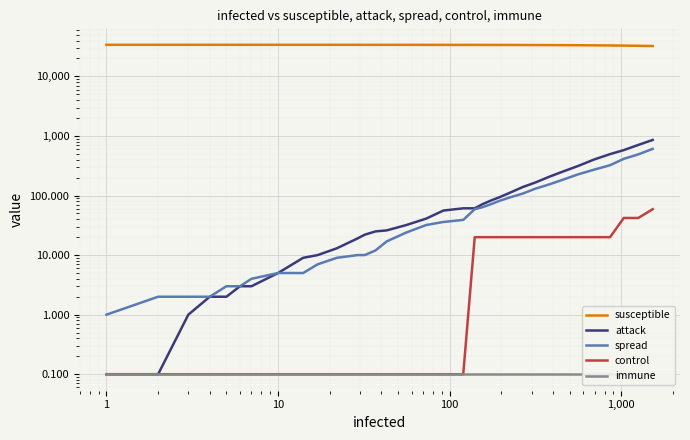

Is it true that immune equals 0.1 at 1?

True